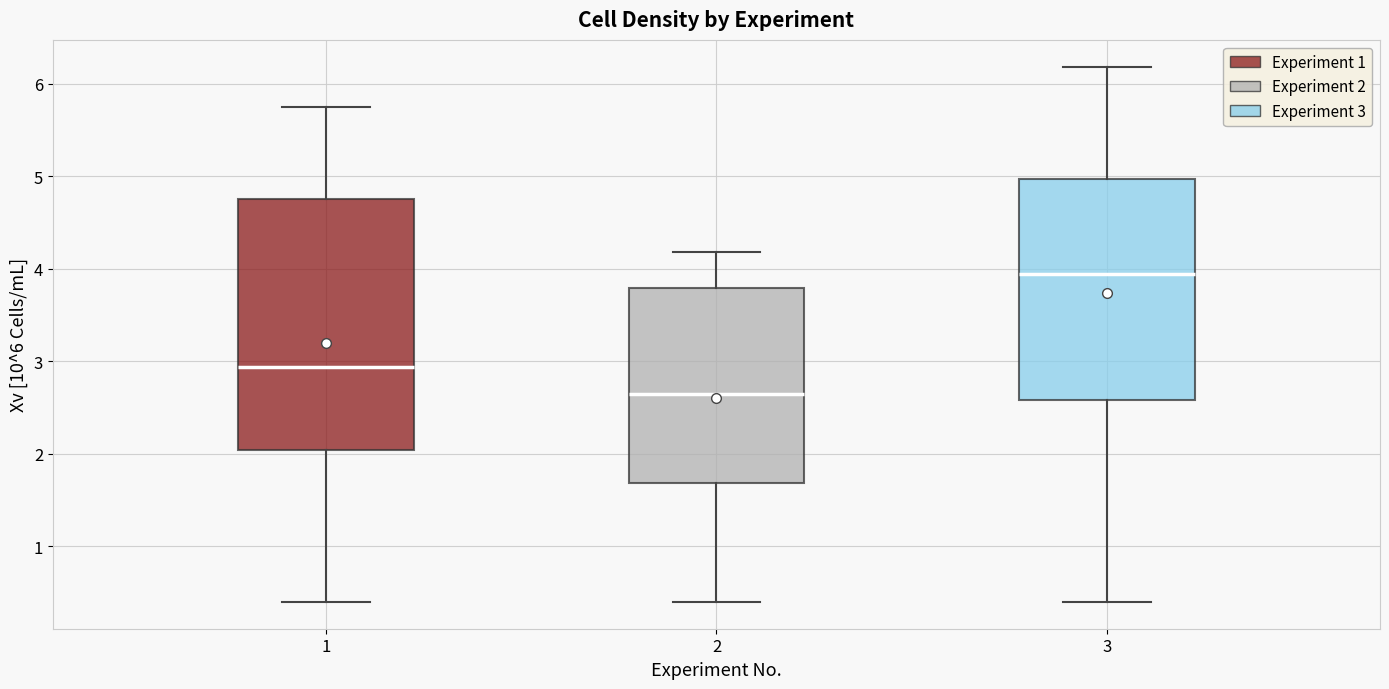

Reading left to right, transcribe this box plot: for each box, give where its median line is, the range the box spans, and where its two whiskers end, as read against the y-axis. The values are not printed on the chart, so give them approximately, as read against the axis.

1: median 2.9, box 2.0 to 4.8, whiskers 0.4 to 5.7
2: median 2.6, box 1.7 to 3.8, whiskers 0.4 to 4.2
3: median 3.9, box 2.6 to 5.0, whiskers 0.4 to 6.2